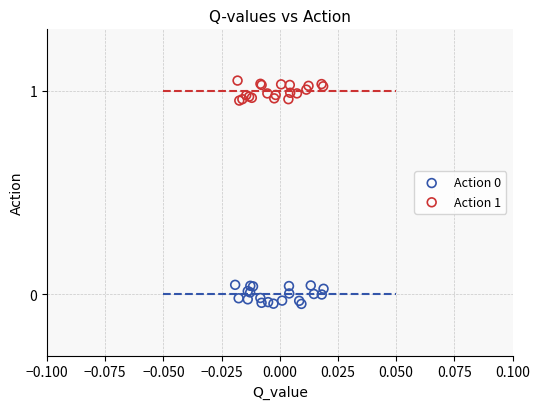

Which series reaches the maximum Y coordinate?

Action 1